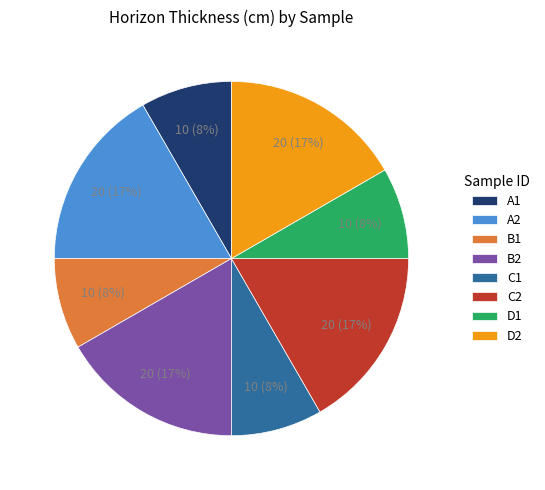

Is A1 the majority of the pie?

No